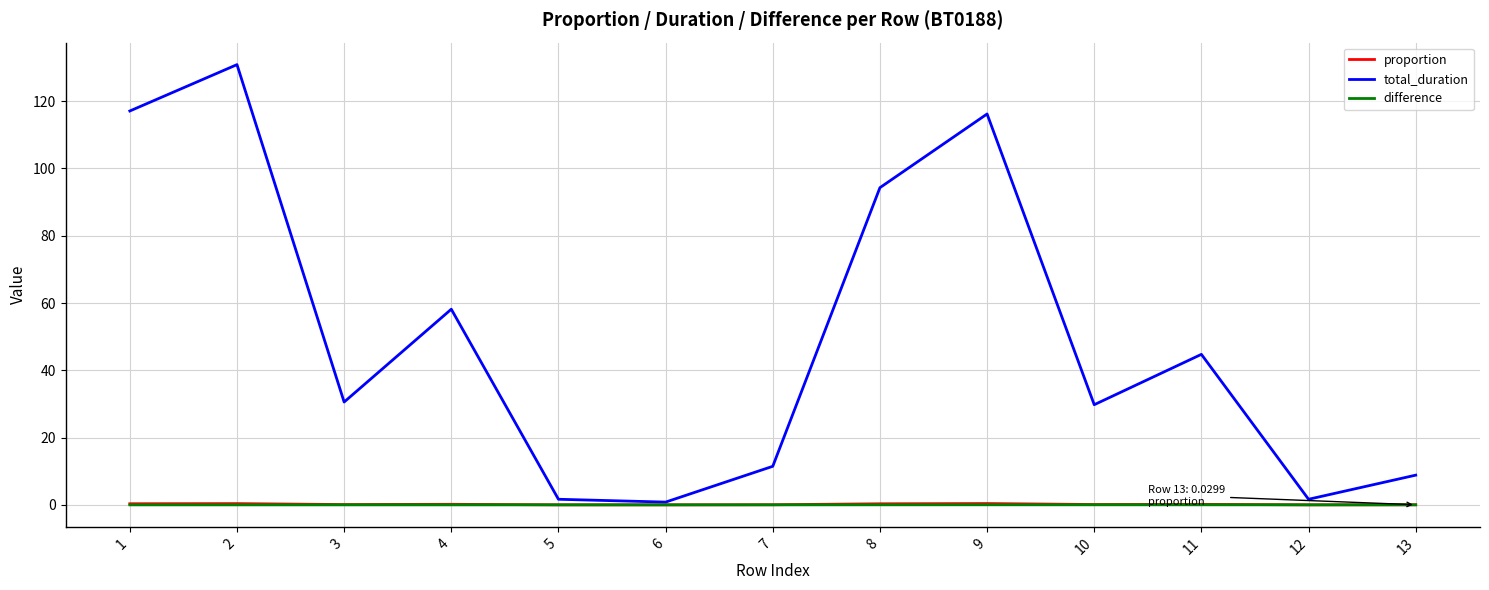

Between 1 and 3, which series saw the biggest shift?

total_duration